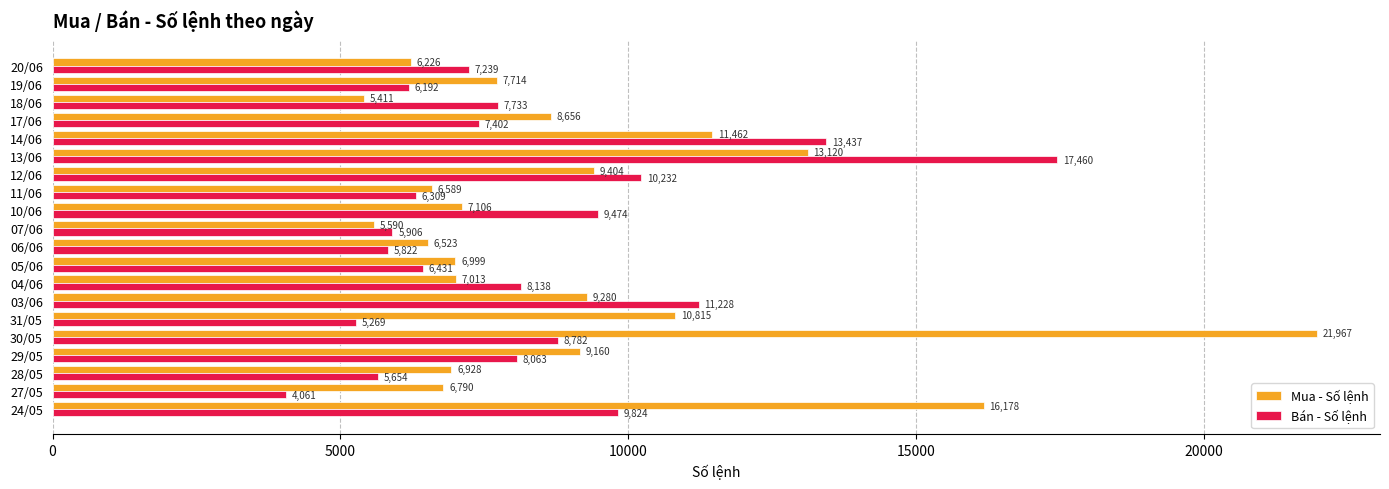

Rank the series by their maximum value, from lowest to highest.

Bán - Số lệnh, Mua - Số lệnh